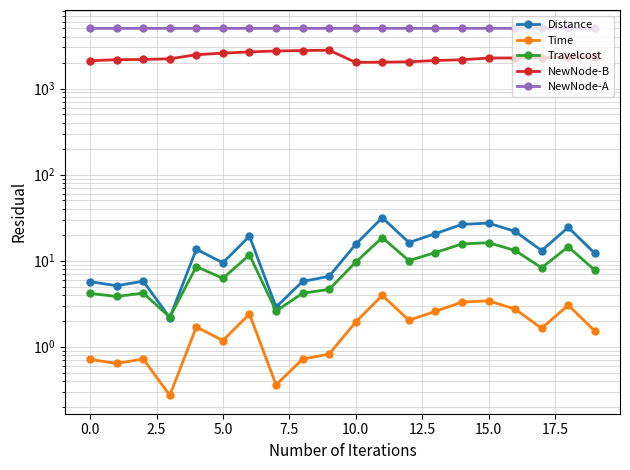

How many interior local valleys does the Time series have?

6